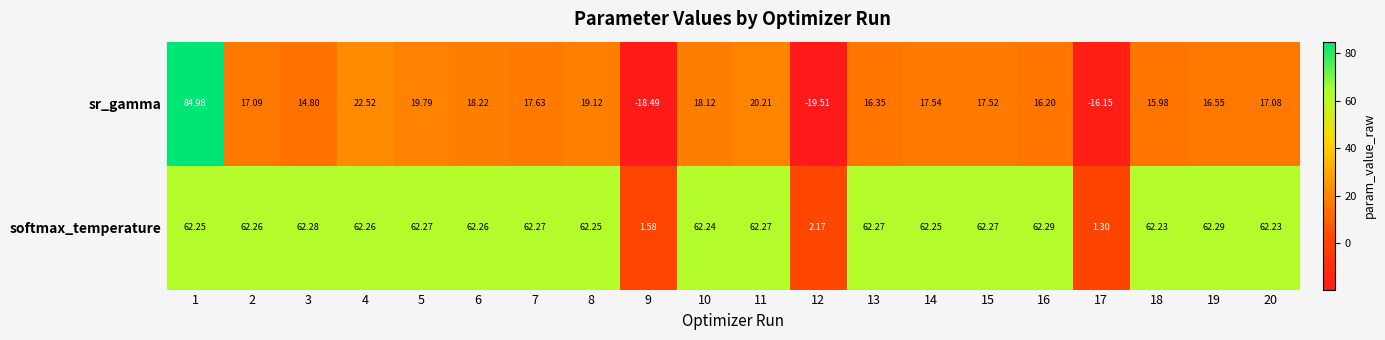

List the series in order of their overall mean, highest first.

softmax_temperature, sr_gamma